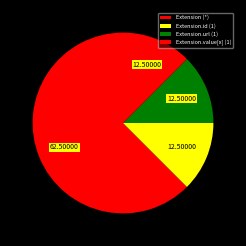

How many segments does this pie chart have?

4